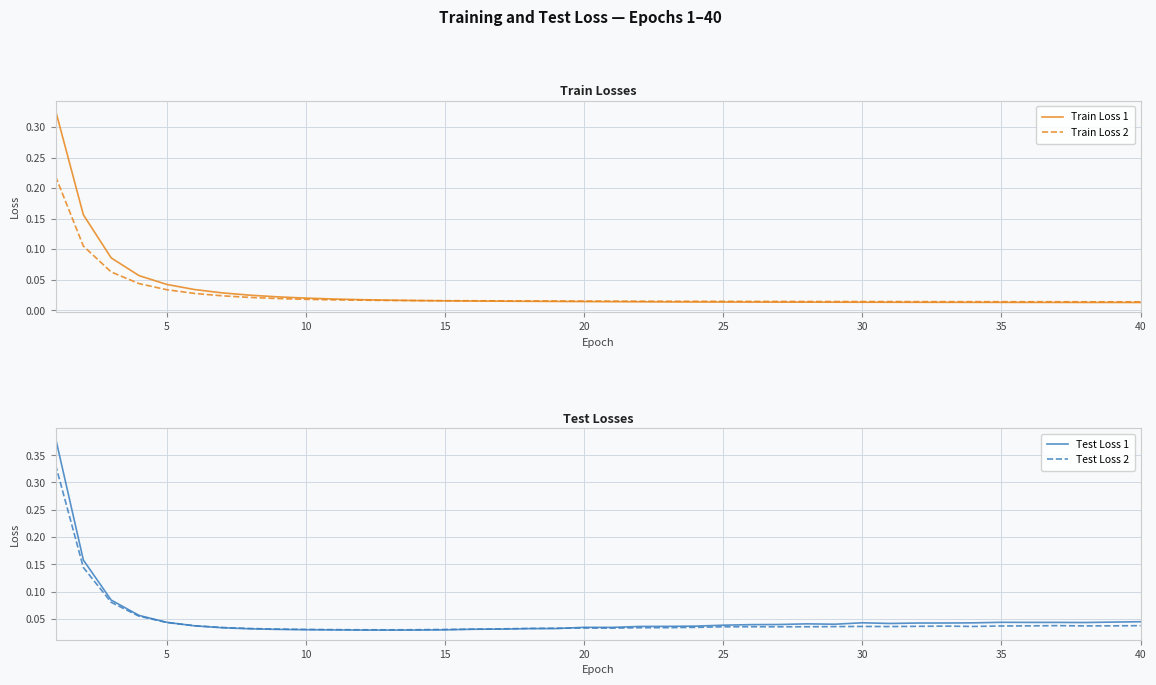

How many interior local valleys does the Test Loss 2 series have?

6